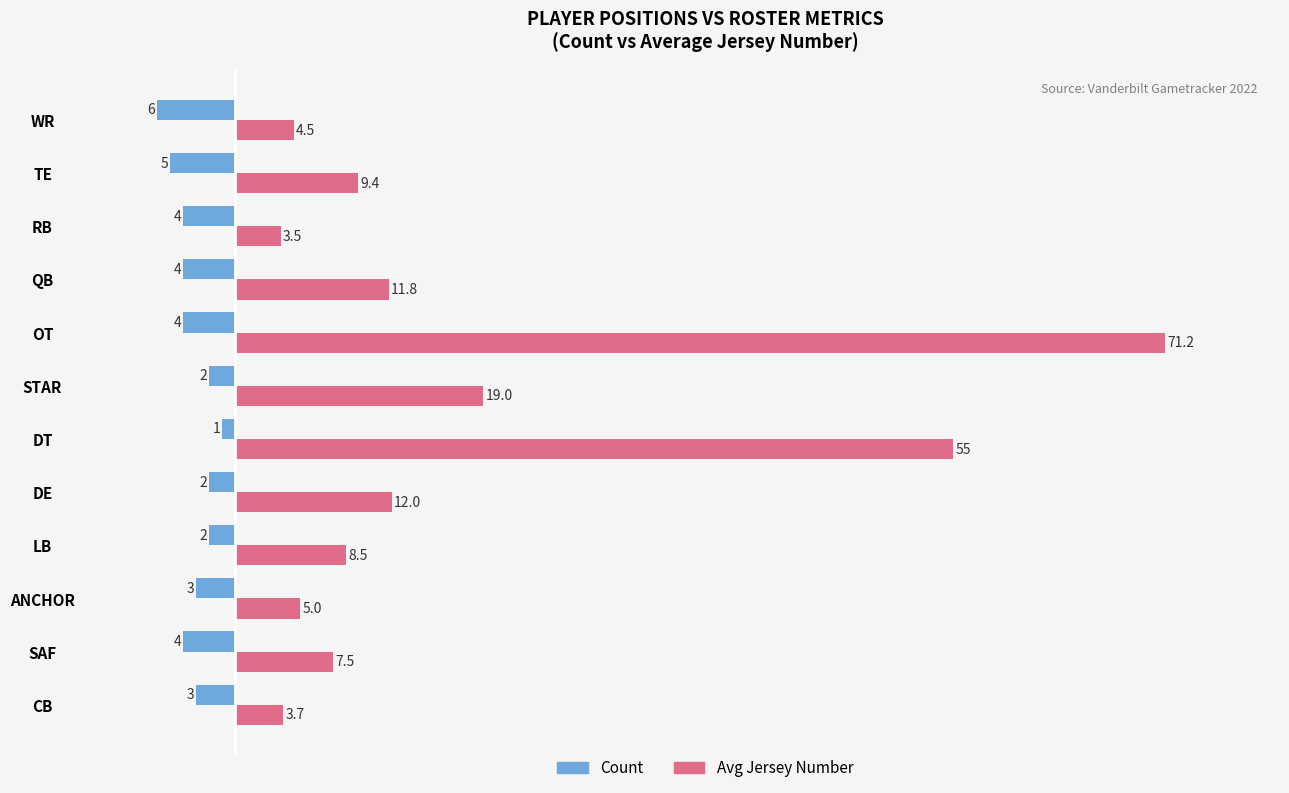

What is the greatest value displayed?

71.2